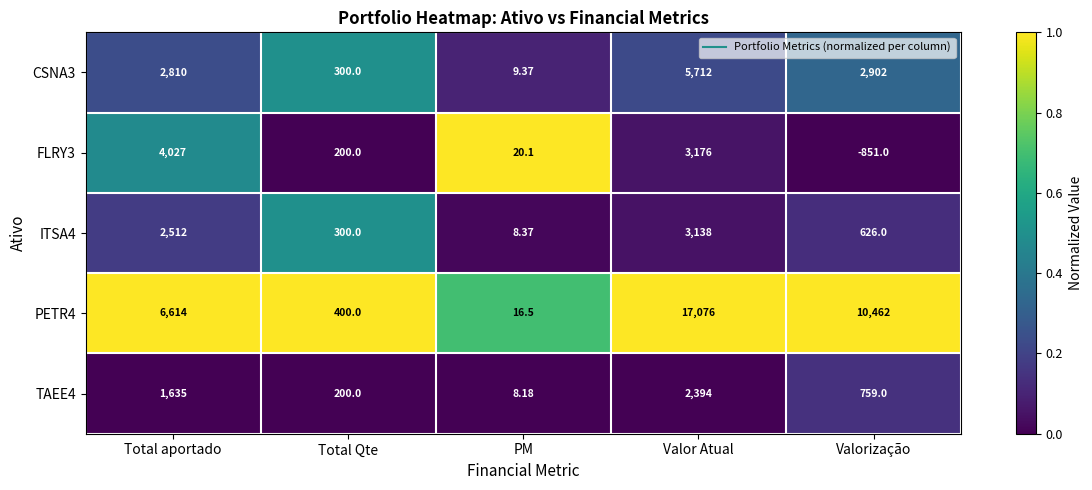

Is the value of CSNA3 at PM greater than the value of ITSA4 at PM?

Yes